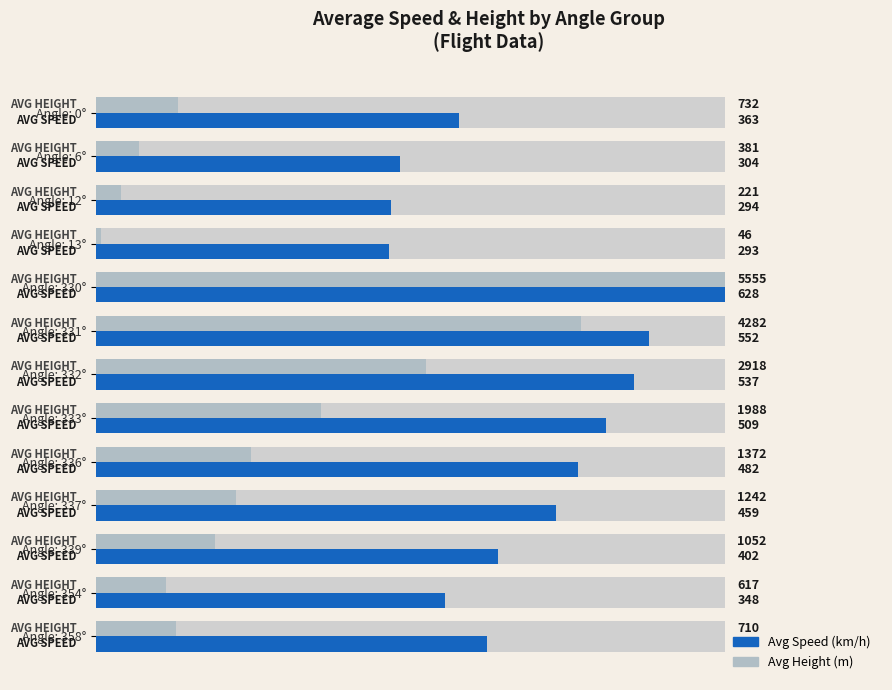

What are all the series names shown in the legend?

Avg Speed, Avg Height